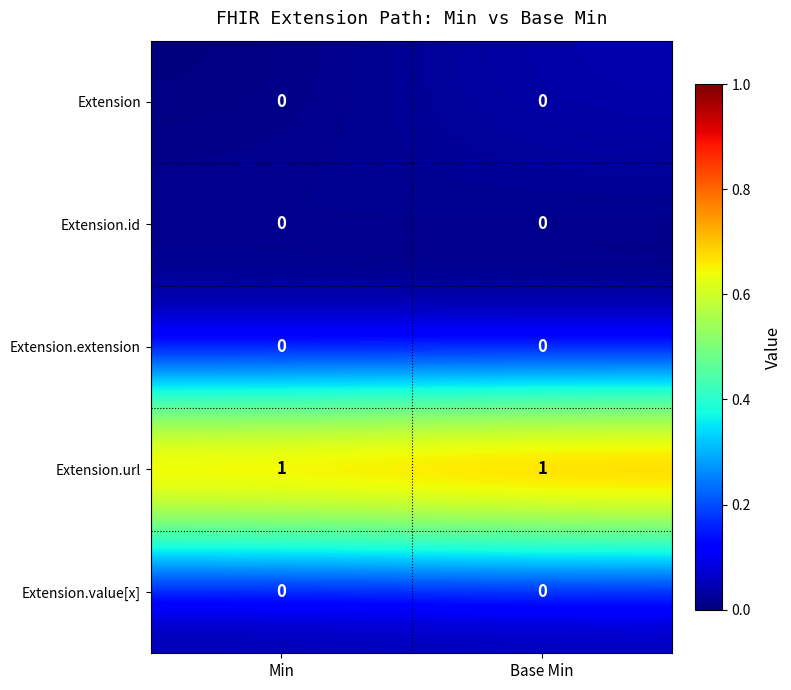

What is the spread (max minus min) of values at Min?

1